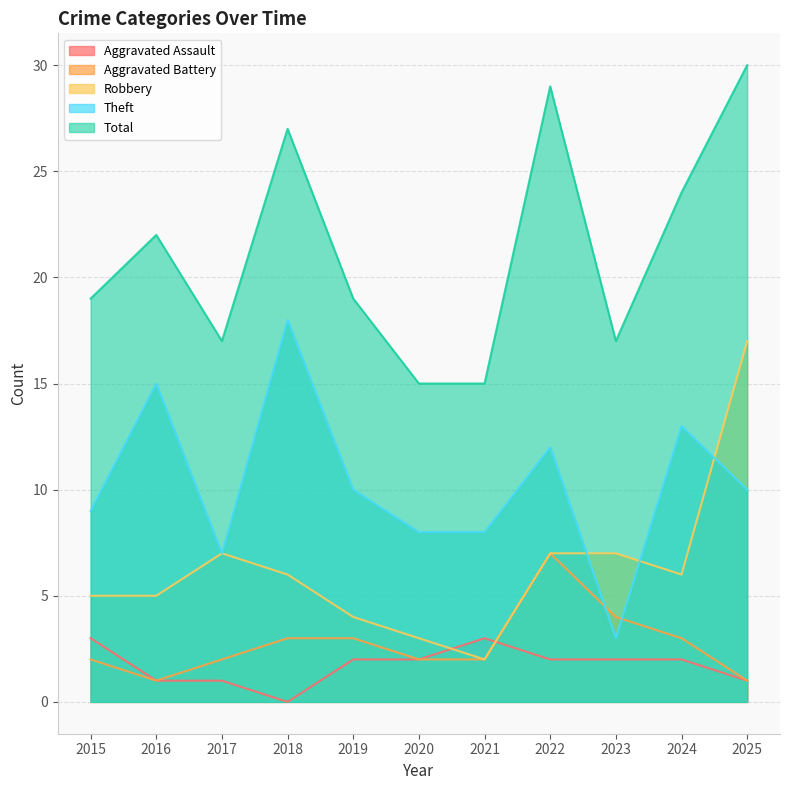

What are all the series names shown in the legend?

Aggravated Assault, Aggravated Battery, Robbery, Theft, Total